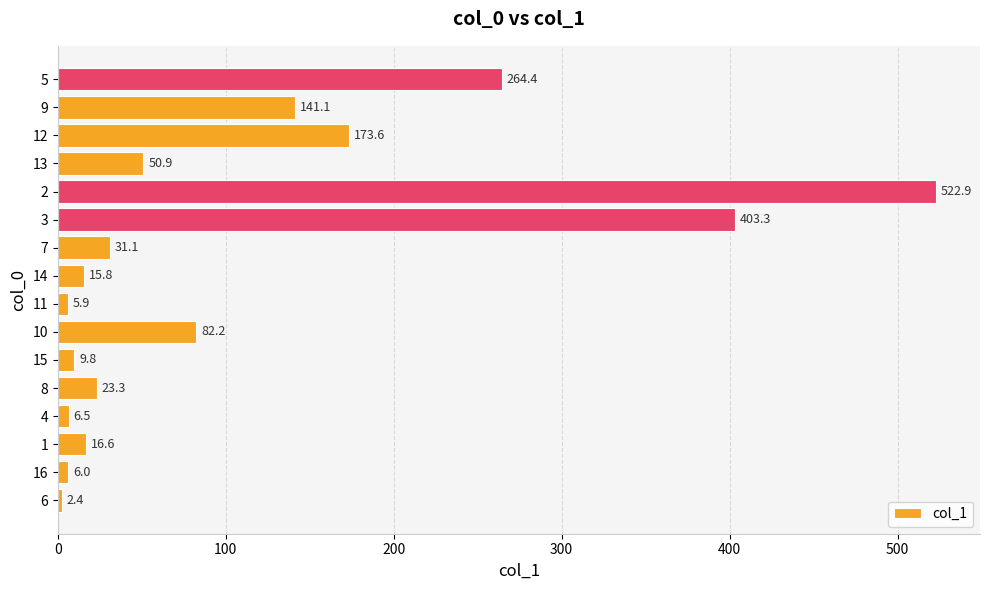

True or false: the data shows 5.9 at 11.

True